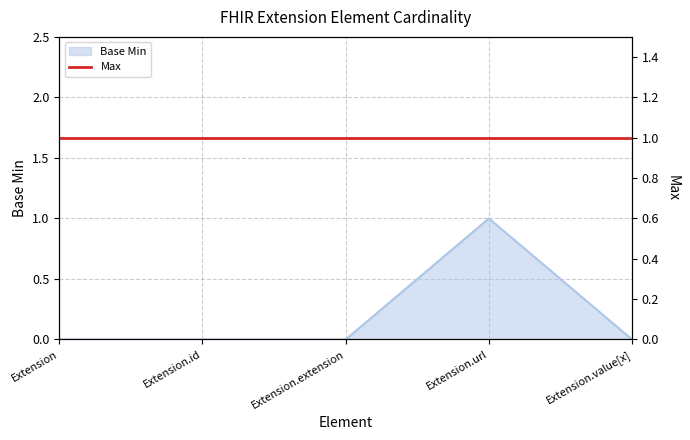

At which category does the chart reach its peak across all series?

Extension.url